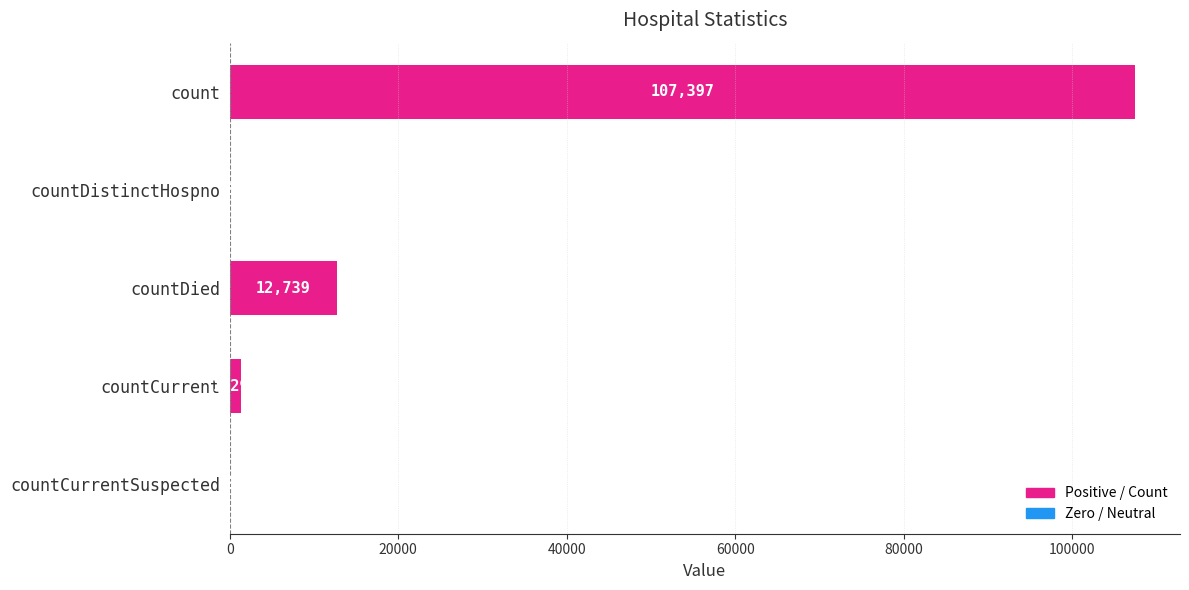

Where is the data nearest to the value 53698?

countDied